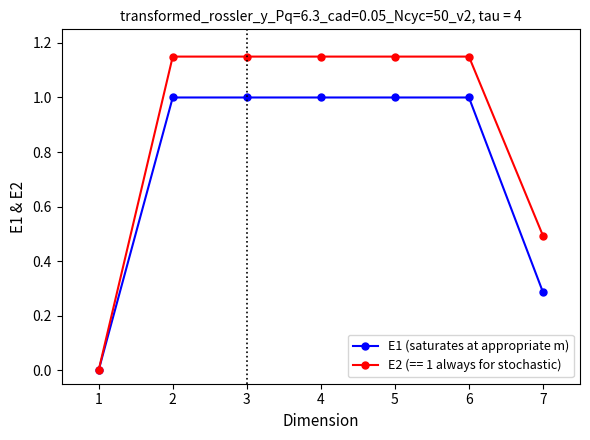

How many data points does each series have?

7